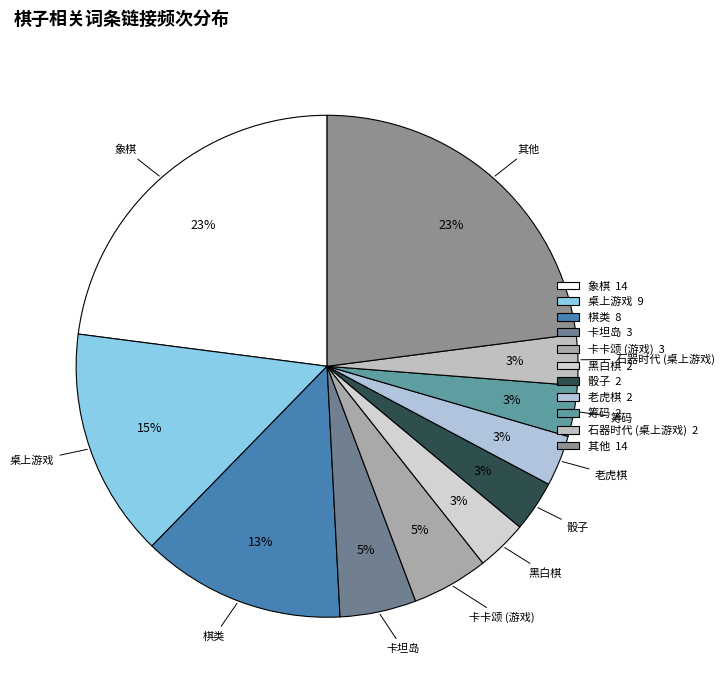

How many slices are in this pie chart?

11